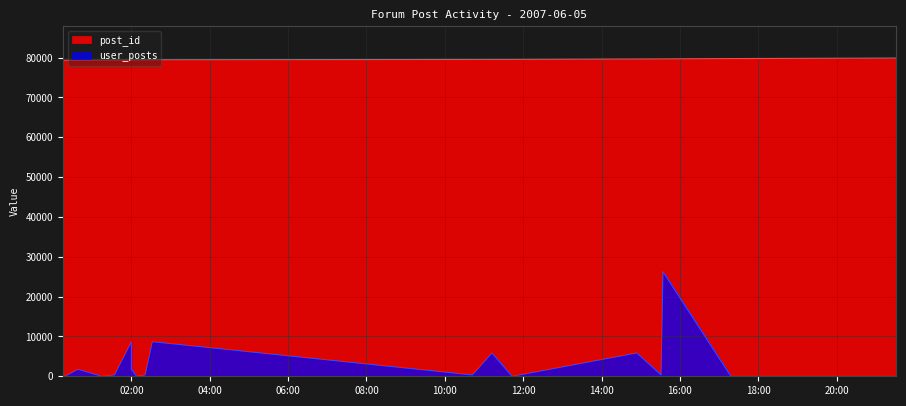

How many lines are shown in the chart?

2